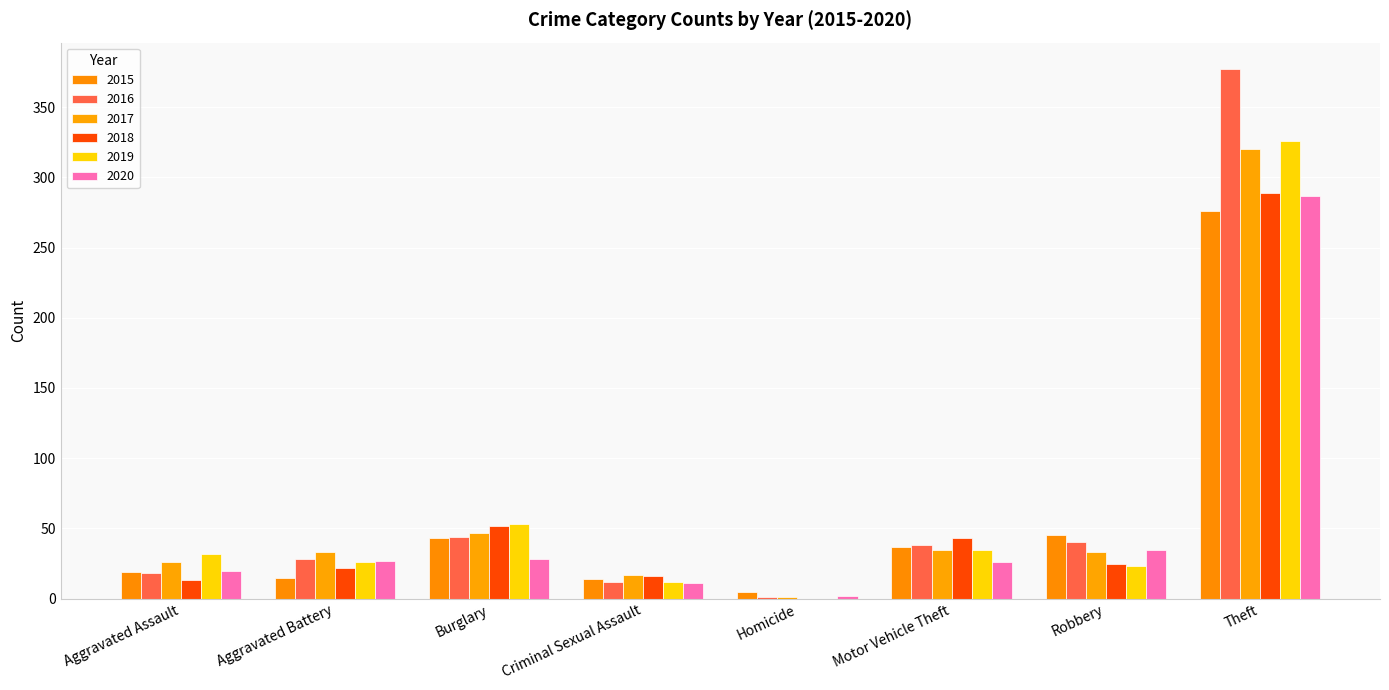

What is the sum of the 2015 values at Criminal Sexual Assault and Burglary?

57